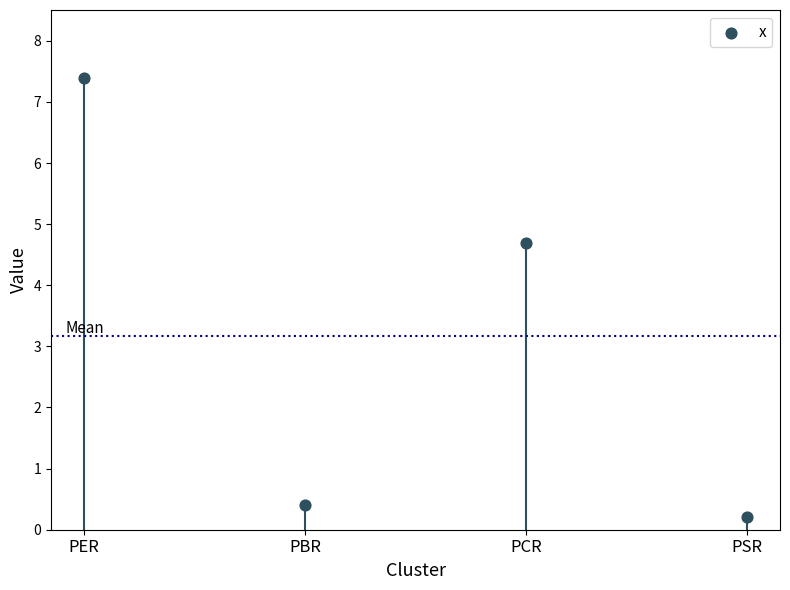

What is the change in value from PBR to PCR?

+4.3